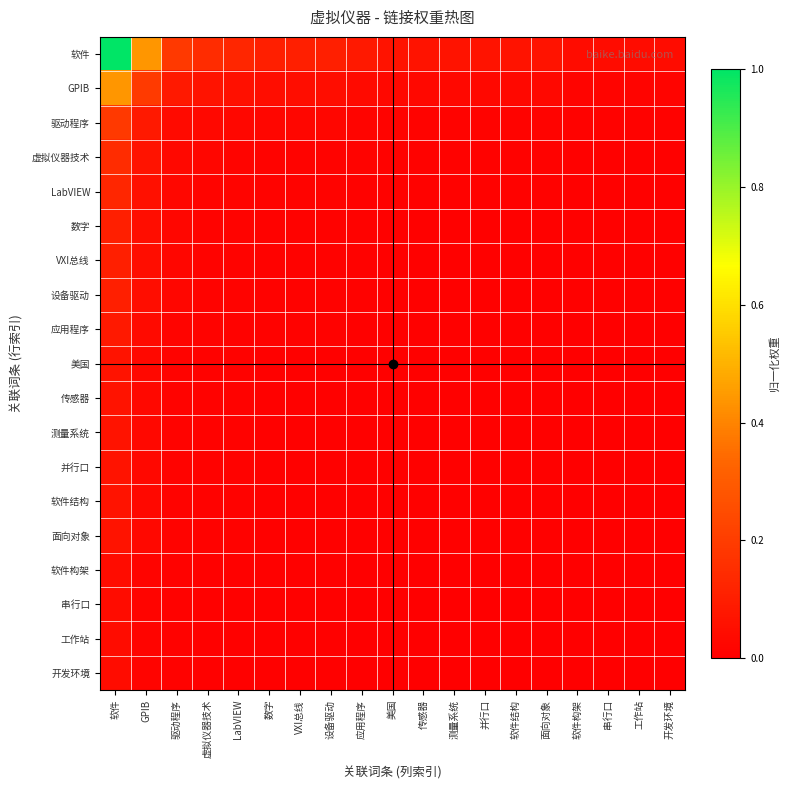

Reading right to left, list all the values displayed in this chart.

软件: 开发环境=0.0	工作站=0.0	串行口=0.0	软件构架=0.0	面向对象=0.1	软件结构=0.1	并行口=0.1	测量系统=0.1	传感器=0.1	美国=0.1	应用程序=0.1	设备驱动=0.1	VXI总线=0.1	数字=0.1	LabVIEW=0.1	虚拟仪器技术=0.1	驱动程序=0.2	GPIB=0.4	软件=1.0
GPIB: 开发环境=0.0	工作站=0.0	串行口=0.0	软件构架=0.0	面向对象=0.0	软件结构=0.0	并行口=0.0	测量系统=0.0	传感器=0.0	美国=0.0	应用程序=0.0	设备驱动=0.0	VXI总线=0.0	数字=0.0	LabVIEW=0.1	虚拟仪器技术=0.1	驱动程序=0.1	GPIB=0.2	软件=0.4
驱动程序: 开发环境=0.0	工作站=0.0	串行口=0.0	软件构架=0.0	面向对象=0.0	软件结构=0.0	并行口=0.0	测量系统=0.0	传感器=0.0	美国=0.0	应用程序=0.0	设备驱动=0.0	VXI总线=0.0	数字=0.0	LabVIEW=0.0	虚拟仪器技术=0.0	驱动程序=0.0	GPIB=0.1	软件=0.2
虚拟仪器技术: 开发环境=0.0	工作站=0.0	串行口=0.0	软件构架=0.0	面向对象=0.0	软件结构=0.0	并行口=0.0	测量系统=0.0	传感器=0.0	美国=0.0	应用程序=0.0	设备驱动=0.0	VXI总线=0.0	数字=0.0	LabVIEW=0.0	虚拟仪器技术=0.0	驱动程序=0.0	GPIB=0.1	软件=0.1
LabVIEW: 开发环境=0.0	工作站=0.0	串行口=0.0	软件构架=0.0	面向对象=0.0	软件结构=0.0	并行口=0.0	测量系统=0.0	传感器=0.0	美国=0.0	应用程序=0.0	设备驱动=0.0	VXI总线=0.0	数字=0.0	LabVIEW=0.0	虚拟仪器技术=0.0	驱动程序=0.0	GPIB=0.1	软件=0.1
数字: 开发环境=0.0	工作站=0.0	串行口=0.0	软件构架=0.0	面向对象=0.0	软件结构=0.0	并行口=0.0	测量系统=0.0	传感器=0.0	美国=0.0	应用程序=0.0	设备驱动=0.0	VXI总线=0.0	数字=0.0	LabVIEW=0.0	虚拟仪器技术=0.0	驱动程序=0.0	GPIB=0.0	软件=0.1
VXI总线: 开发环境=0.0	工作站=0.0	串行口=0.0	软件构架=0.0	面向对象=0.0	软件结构=0.0	并行口=0.0	测量系统=0.0	传感器=0.0	美国=0.0	应用程序=0.0	设备驱动=0.0	VXI总线=0.0	数字=0.0	LabVIEW=0.0	虚拟仪器技术=0.0	驱动程序=0.0	GPIB=0.0	软件=0.1
设备驱动: 开发环境=0.0	工作站=0.0	串行口=0.0	软件构架=0.0	面向对象=0.0	软件结构=0.0	并行口=0.0	测量系统=0.0	传感器=0.0	美国=0.0	应用程序=0.0	设备驱动=0.0	VXI总线=0.0	数字=0.0	LabVIEW=0.0	虚拟仪器技术=0.0	驱动程序=0.0	GPIB=0.0	软件=0.1
应用程序: 开发环境=0.0	工作站=0.0	串行口=0.0	软件构架=0.0	面向对象=0.0	软件结构=0.0	并行口=0.0	测量系统=0.0	传感器=0.0	美国=0.0	应用程序=0.0	设备驱动=0.0	VXI总线=0.0	数字=0.0	LabVIEW=0.0	虚拟仪器技术=0.0	驱动程序=0.0	GPIB=0.0	软件=0.1
美国: 开发环境=0.0	工作站=0.0	串行口=0.0	软件构架=0.0	面向对象=0.0	软件结构=0.0	并行口=0.0	测量系统=0.0	传感器=0.0	美国=0.0	应用程序=0.0	设备驱动=0.0	VXI总线=0.0	数字=0.0	LabVIEW=0.0	虚拟仪器技术=0.0	驱动程序=0.0	GPIB=0.0	软件=0.1
传感器: 开发环境=0.0	工作站=0.0	串行口=0.0	软件构架=0.0	面向对象=0.0	软件结构=0.0	并行口=0.0	测量系统=0.0	传感器=0.0	美国=0.0	应用程序=0.0	设备驱动=0.0	VXI总线=0.0	数字=0.0	LabVIEW=0.0	虚拟仪器技术=0.0	驱动程序=0.0	GPIB=0.0	软件=0.1
测量系统: 开发环境=0.0	工作站=0.0	串行口=0.0	软件构架=0.0	面向对象=0.0	软件结构=0.0	并行口=0.0	测量系统=0.0	传感器=0.0	美国=0.0	应用程序=0.0	设备驱动=0.0	VXI总线=0.0	数字=0.0	LabVIEW=0.0	虚拟仪器技术=0.0	驱动程序=0.0	GPIB=0.0	软件=0.1
并行口: 开发环境=0.0	工作站=0.0	串行口=0.0	软件构架=0.0	面向对象=0.0	软件结构=0.0	并行口=0.0	测量系统=0.0	传感器=0.0	美国=0.0	应用程序=0.0	设备驱动=0.0	VXI总线=0.0	数字=0.0	LabVIEW=0.0	虚拟仪器技术=0.0	驱动程序=0.0	GPIB=0.0	软件=0.1
软件结构: 开发环境=0.0	工作站=0.0	串行口=0.0	软件构架=0.0	面向对象=0.0	软件结构=0.0	并行口=0.0	测量系统=0.0	传感器=0.0	美国=0.0	应用程序=0.0	设备驱动=0.0	VXI总线=0.0	数字=0.0	LabVIEW=0.0	虚拟仪器技术=0.0	驱动程序=0.0	GPIB=0.0	软件=0.1
面向对象: 开发环境=0.0	工作站=0.0	串行口=0.0	软件构架=0.0	面向对象=0.0	软件结构=0.0	并行口=0.0	测量系统=0.0	传感器=0.0	美国=0.0	应用程序=0.0	设备驱动=0.0	VXI总线=0.0	数字=0.0	LabVIEW=0.0	虚拟仪器技术=0.0	驱动程序=0.0	GPIB=0.0	软件=0.1
软件构架: 开发环境=0.0	工作站=0.0	串行口=0.0	软件构架=0.0	面向对象=0.0	软件结构=0.0	并行口=0.0	测量系统=0.0	传感器=0.0	美国=0.0	应用程序=0.0	设备驱动=0.0	VXI总线=0.0	数字=0.0	LabVIEW=0.0	虚拟仪器技术=0.0	驱动程序=0.0	GPIB=0.0	软件=0.0
串行口: 开发环境=0.0	工作站=0.0	串行口=0.0	软件构架=0.0	面向对象=0.0	软件结构=0.0	并行口=0.0	测量系统=0.0	传感器=0.0	美国=0.0	应用程序=0.0	设备驱动=0.0	VXI总线=0.0	数字=0.0	LabVIEW=0.0	虚拟仪器技术=0.0	驱动程序=0.0	GPIB=0.0	软件=0.0
工作站: 开发环境=0.0	工作站=0.0	串行口=0.0	软件构架=0.0	面向对象=0.0	软件结构=0.0	并行口=0.0	测量系统=0.0	传感器=0.0	美国=0.0	应用程序=0.0	设备驱动=0.0	VXI总线=0.0	数字=0.0	LabVIEW=0.0	虚拟仪器技术=0.0	驱动程序=0.0	GPIB=0.0	软件=0.0
开发环境: 开发环境=0.0	工作站=0.0	串行口=0.0	软件构架=0.0	面向对象=0.0	软件结构=0.0	并行口=0.0	测量系统=0.0	传感器=0.0	美国=0.0	应用程序=0.0	设备驱动=0.0	VXI总线=0.0	数字=0.0	LabVIEW=0.0	虚拟仪器技术=0.0	驱动程序=0.0	GPIB=0.0	软件=0.0